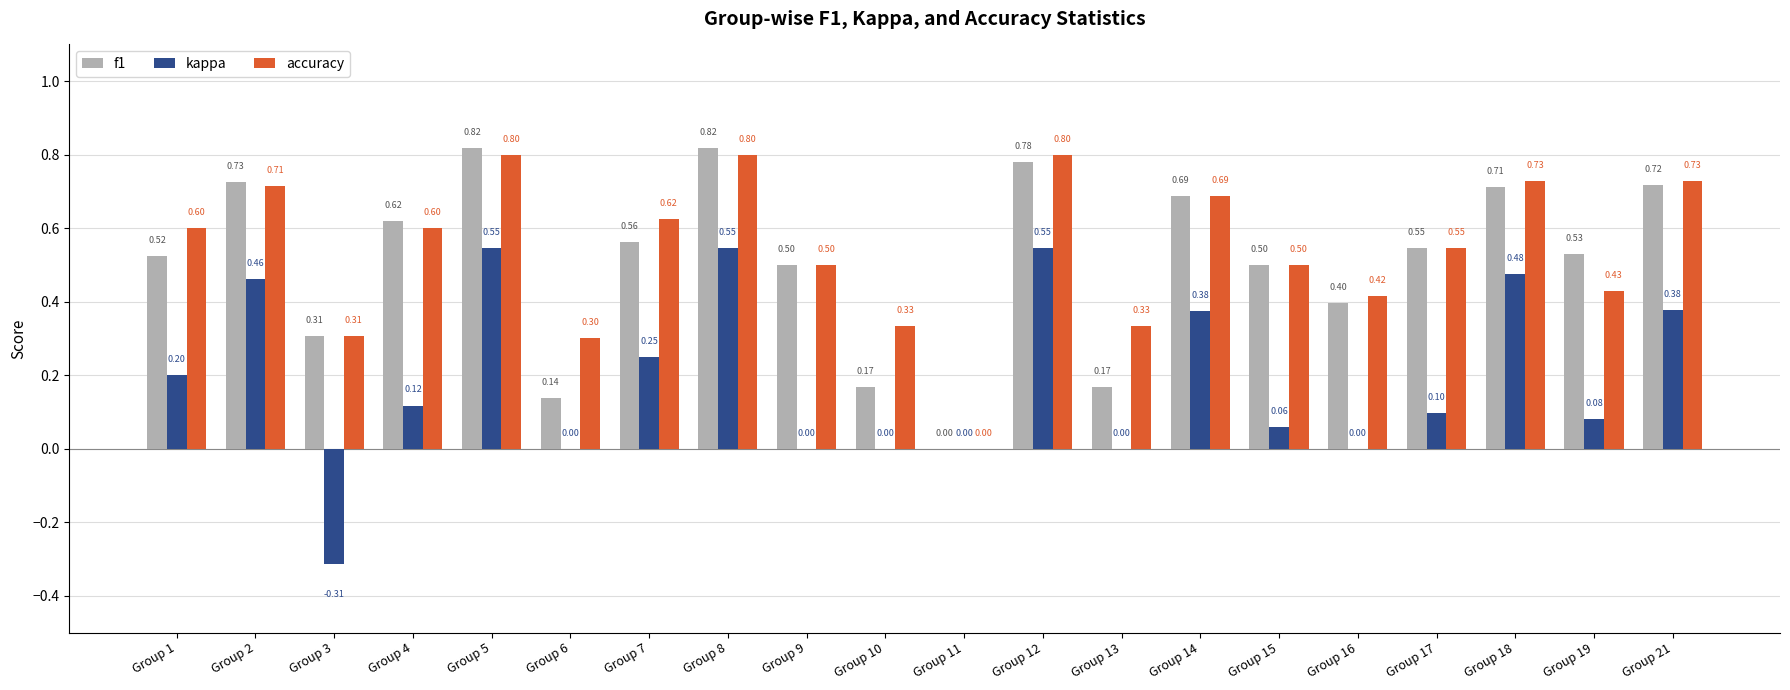

Which series has the largest total across all categories?

accuracy